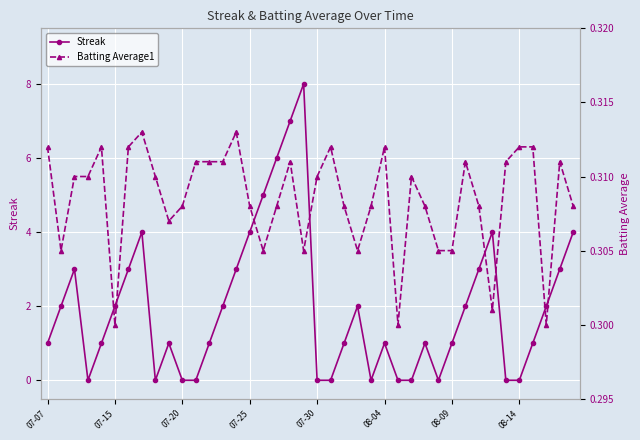

Is it true that Streak equals 1 at 08-09?

True